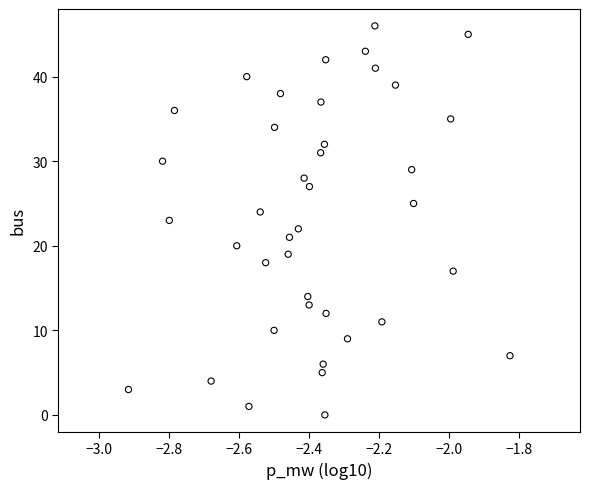

What is the range of Y values (max minus min)?

46